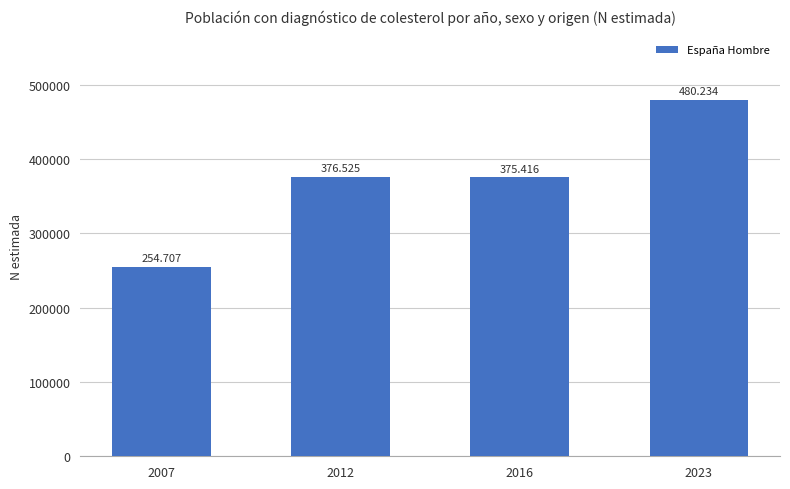

True or false: the data shows 203811 at 2016.

False